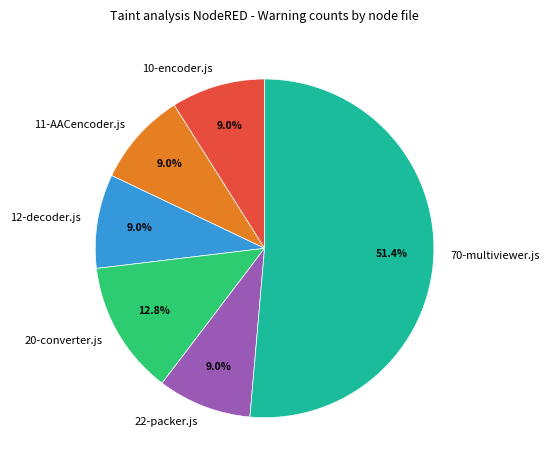

To the nearest percent, what is the difference between the largest and smallest slice percentages?

42%